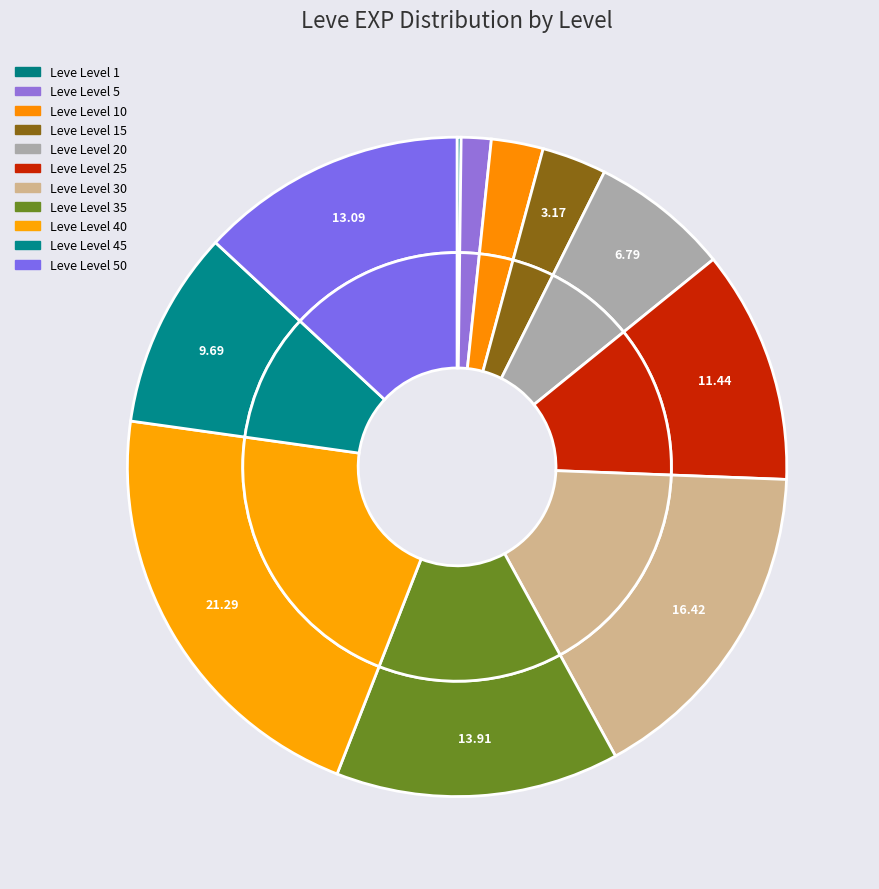

Count the number of slices in the pie.

11